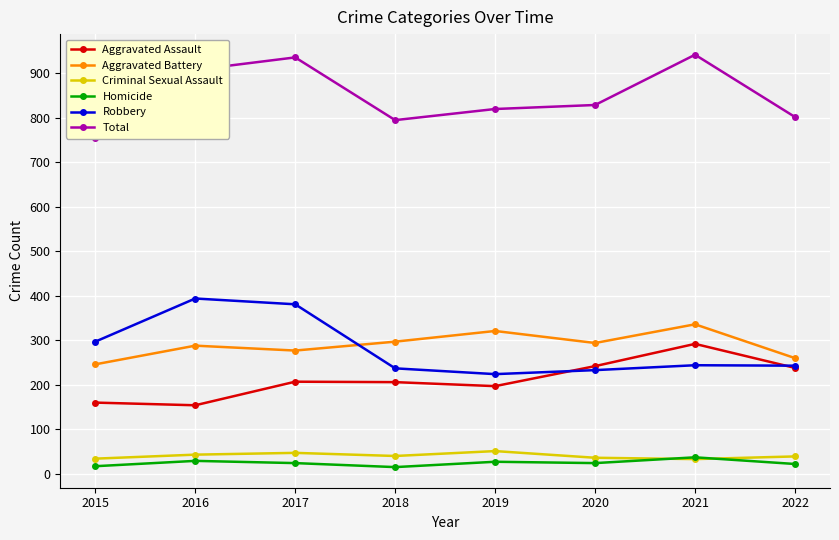

Reading left to right, transcribe all the data shown in this chart.

Aggravated Assault: 160	154	207	206	197	242	292	238
Aggravated Battery: 246	288	277	297	321	294	336	260
Criminal Sexual Assault: 34	43	47	40	51	36	33	39
Homicide: 17	29	24	15	27	24	37	22
Robbery: 297	394	381	237	224	233	244	243
Total: 754	908	936	795	820	829	942	802